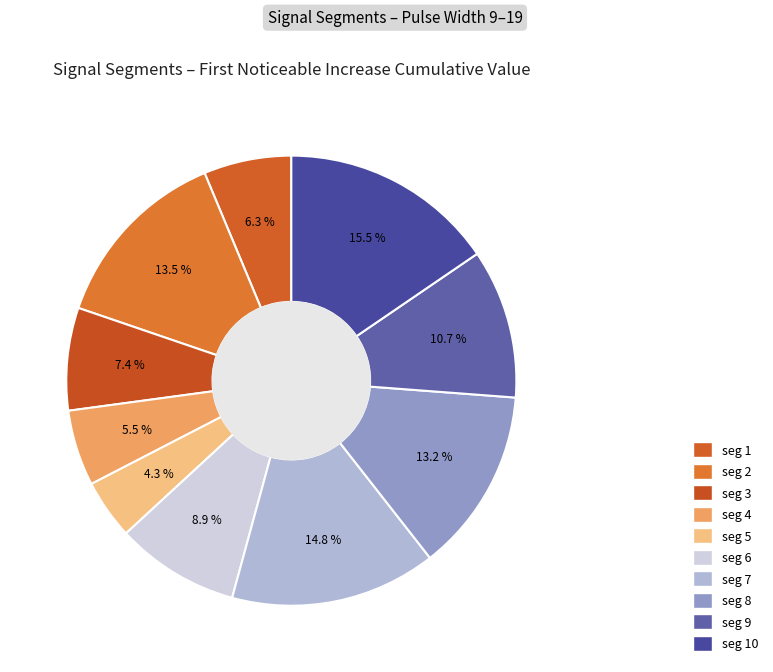

How many slices are in this pie chart?

10